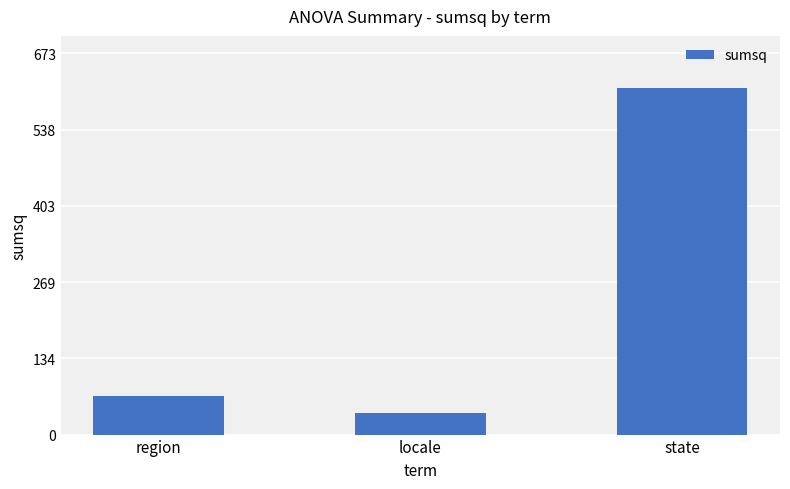

Reading left to right, what are all the values shown in this chart?

67.9	37.8	611.9